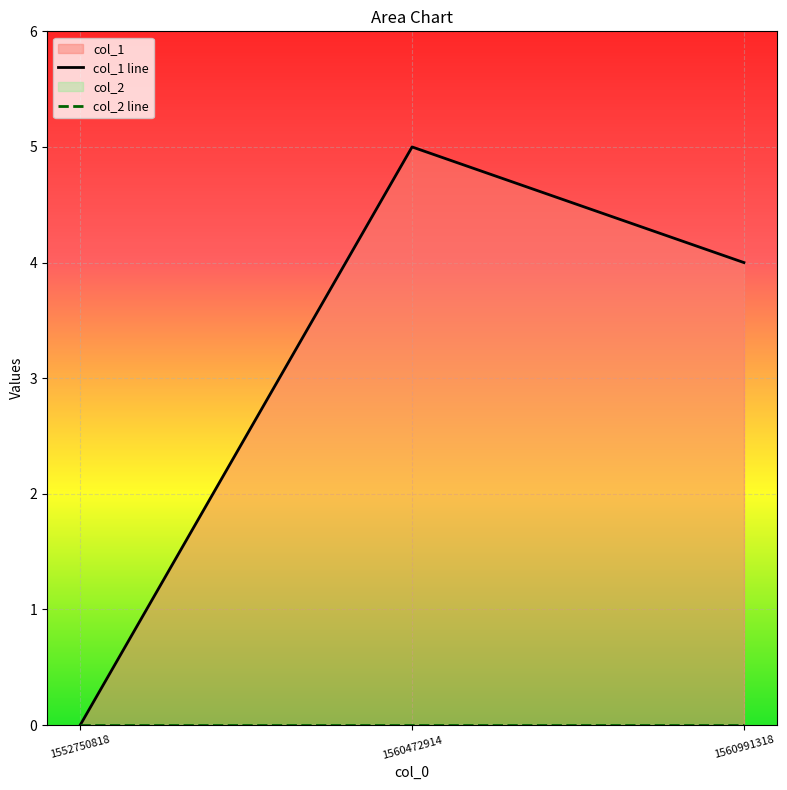

What is the difference between the values at 1560991318 and 1552750818?

4